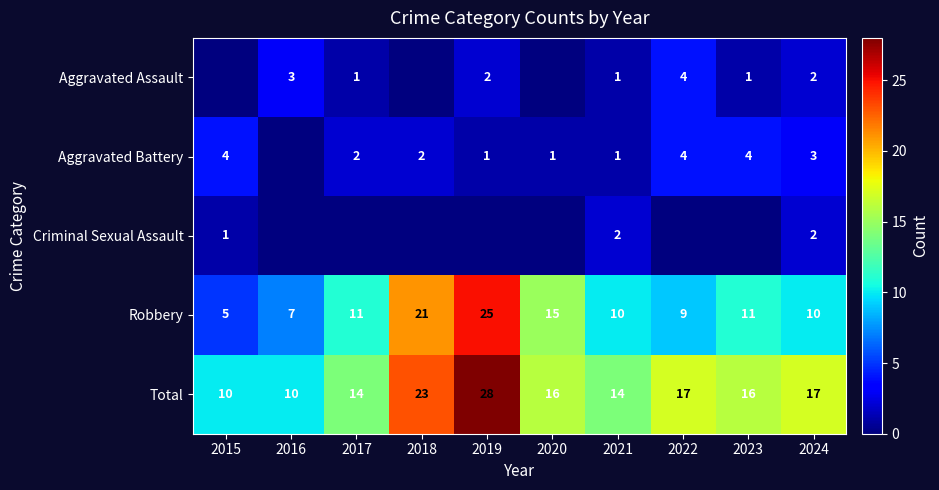

Which category has the lowest value in the Robbery series?

2015